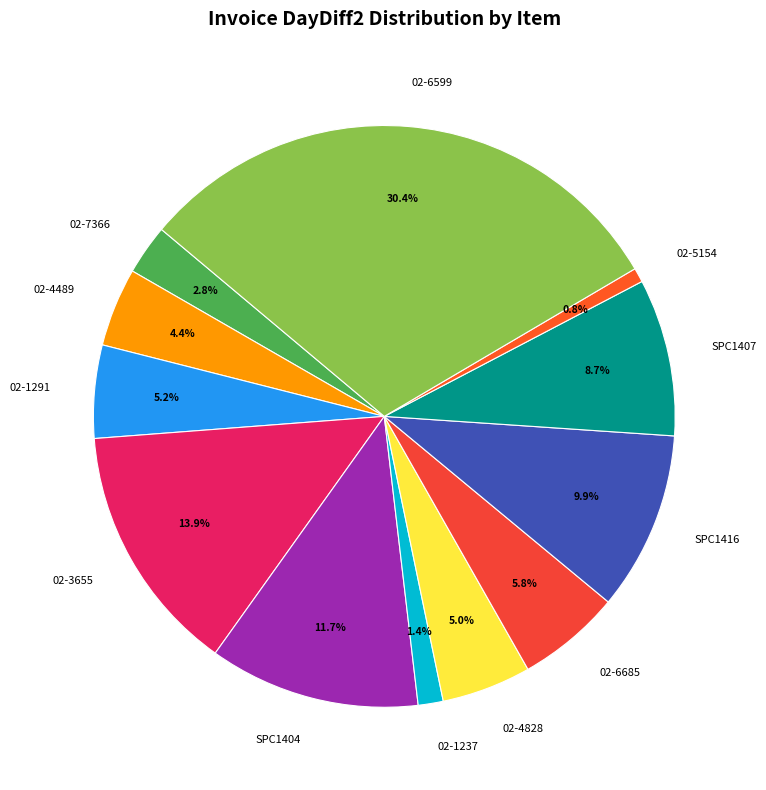

To the nearest percent, what percentage of the pie is SPC1404?

12%